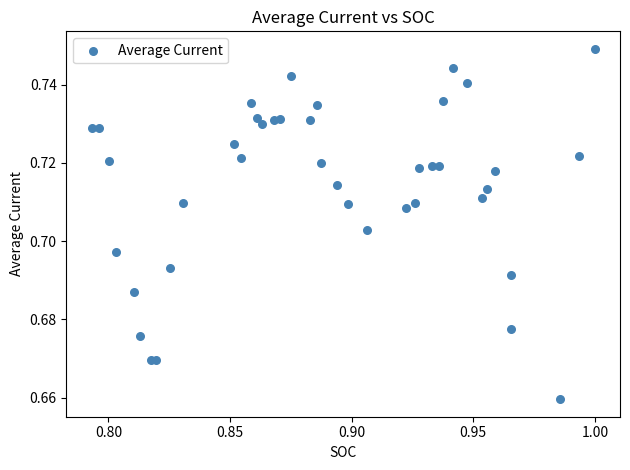

How many points are shown in the scatter plot?

40